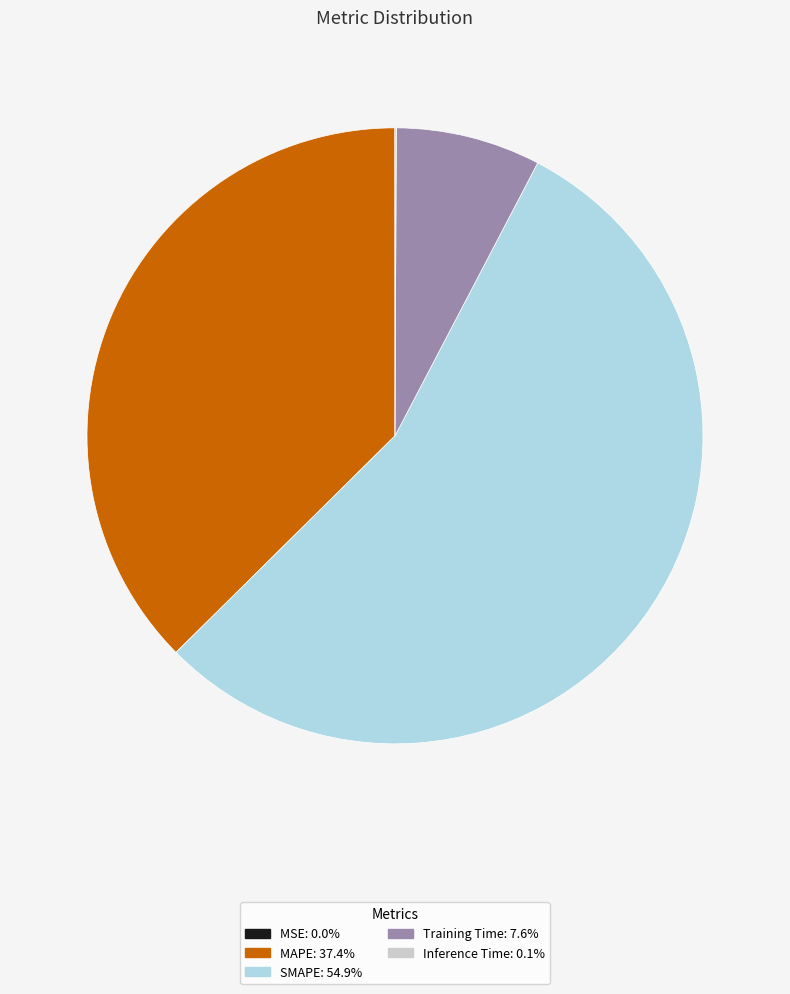

Which slice represents more than half of the pie?

SMAPE